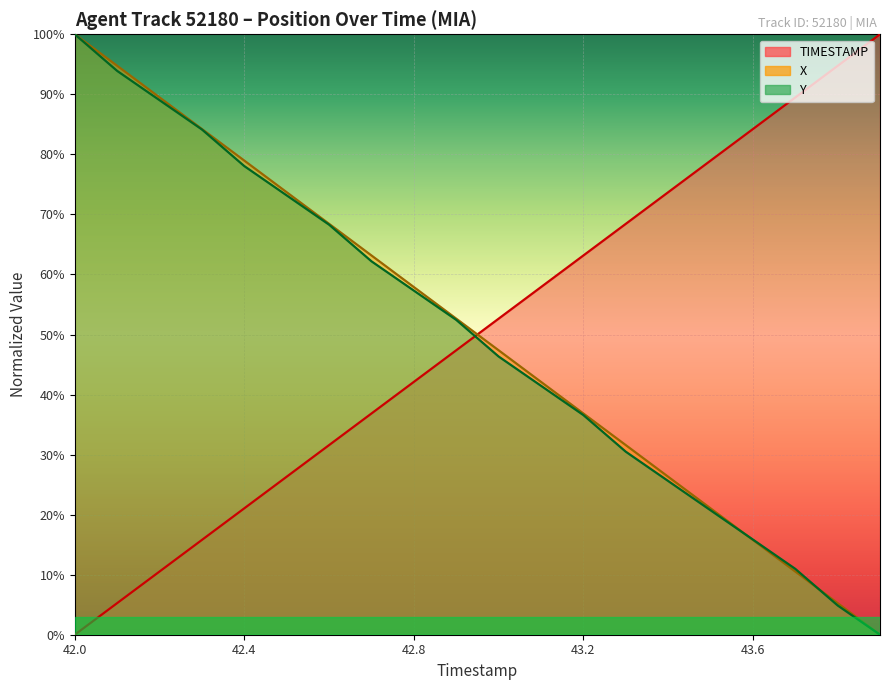

The Y series shows 100.0 at 42.0. True or false?

True